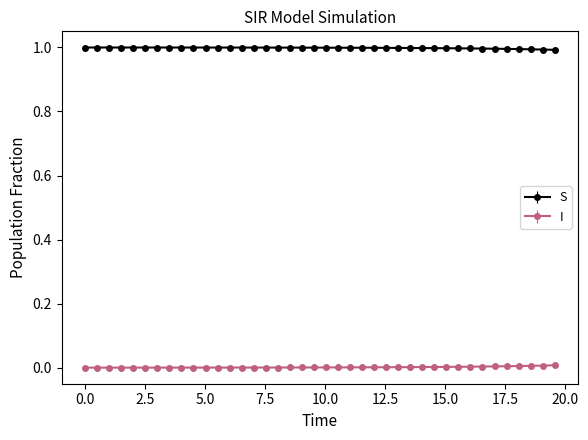

List the series in order of their overall mean, highest first.

S, I